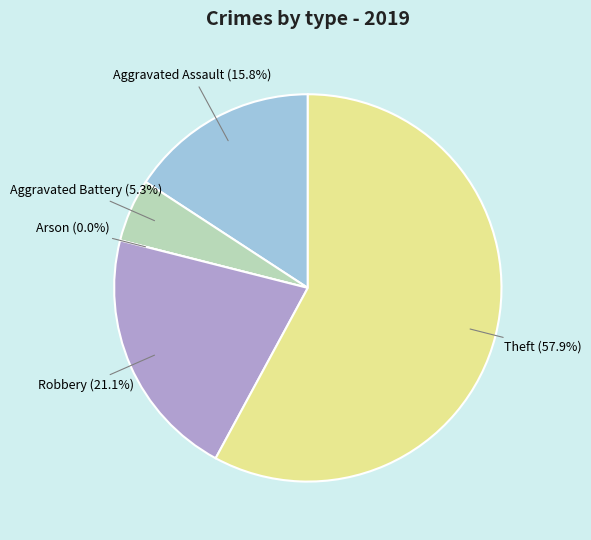

What percentage is the Theft slice, to the nearest percent?

58%